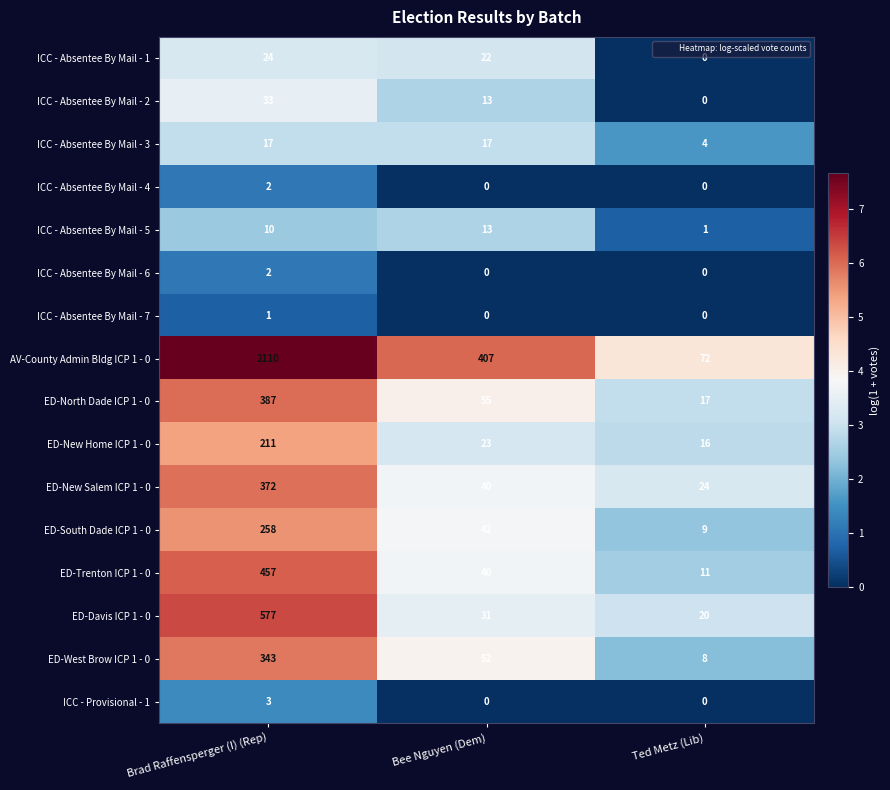

What is the total value across all series at Brad Raffensperger (I) (Rep)?

4807